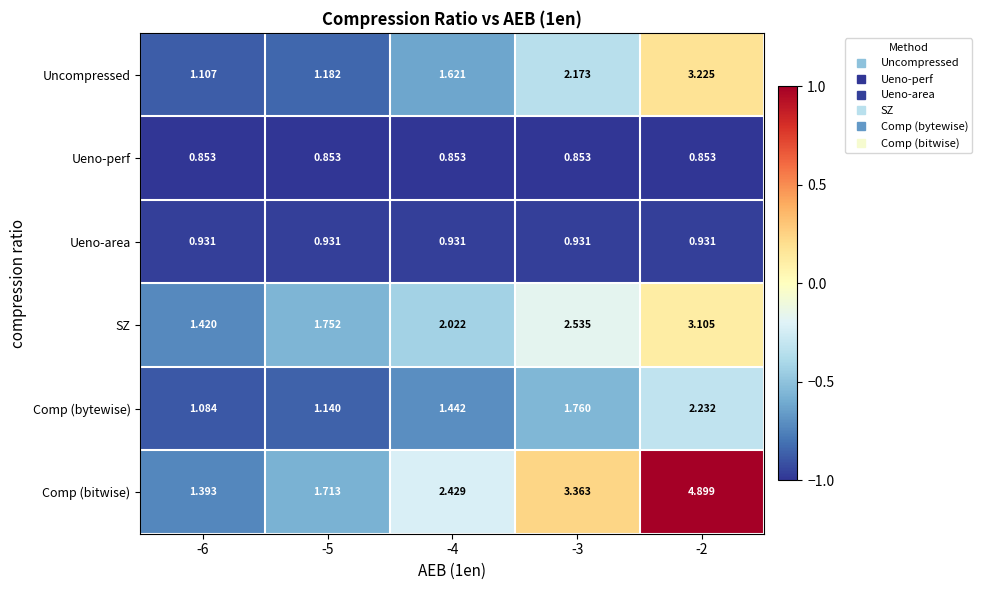

How many values in the SZ series are below 2?

2